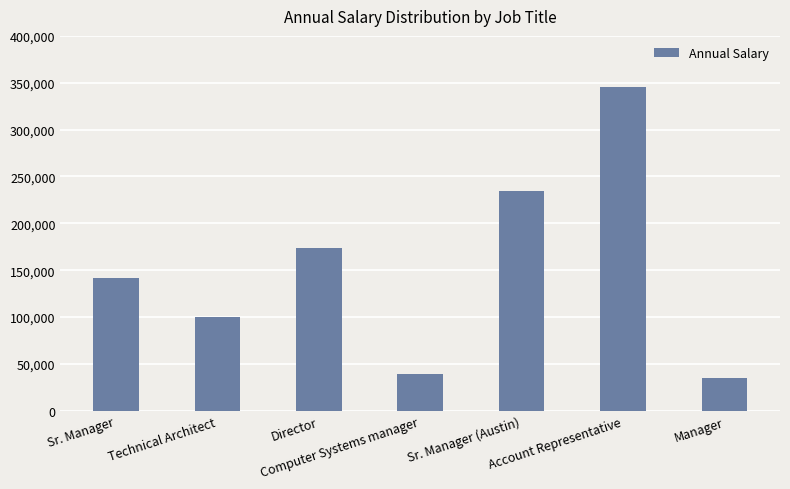

True or false: the data shows 504526 at Account Representative.

False